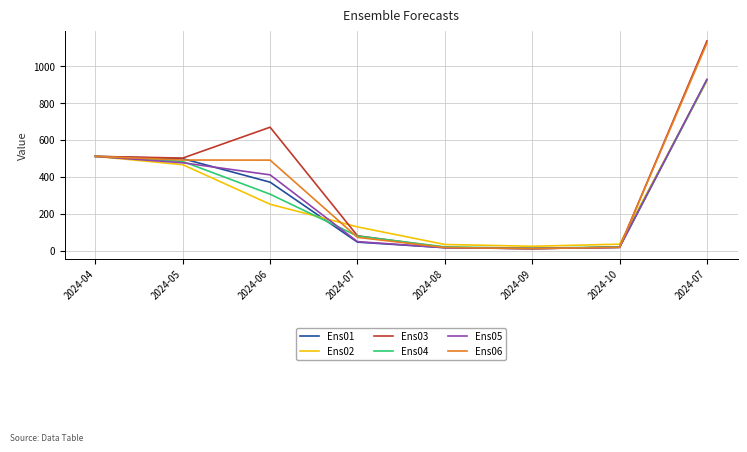

True or false: Ens04 has more than 0 points higher than both neighbors.

False